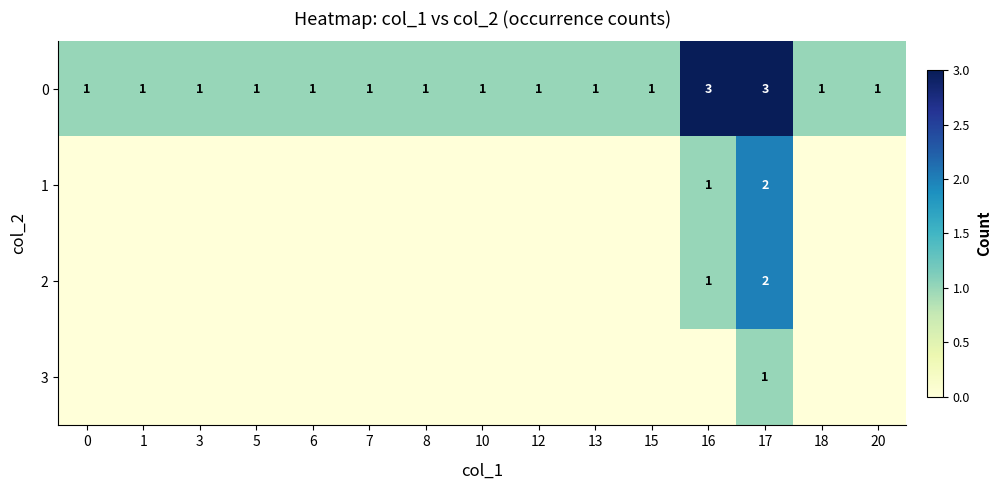

What is the maximum value for 0?

3